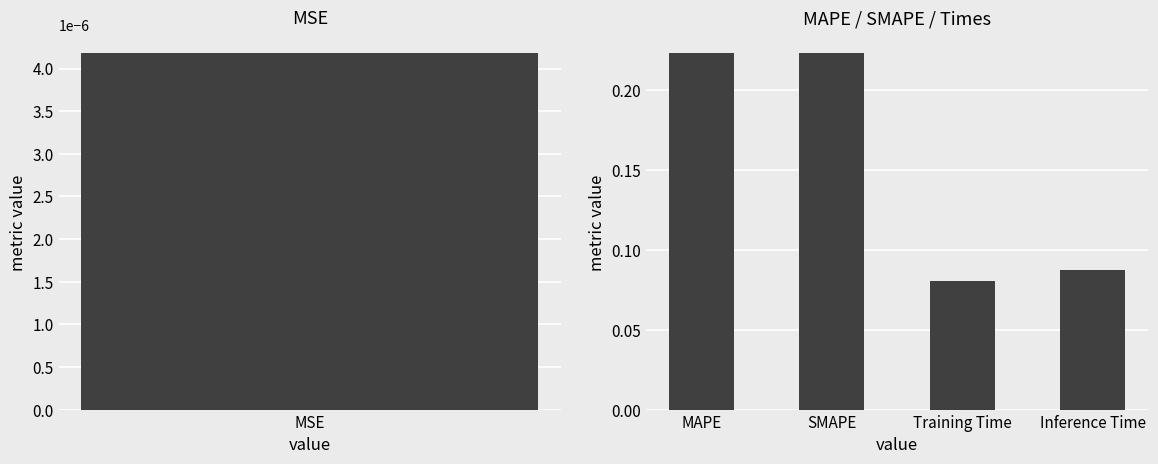

What is the average value?

0.2